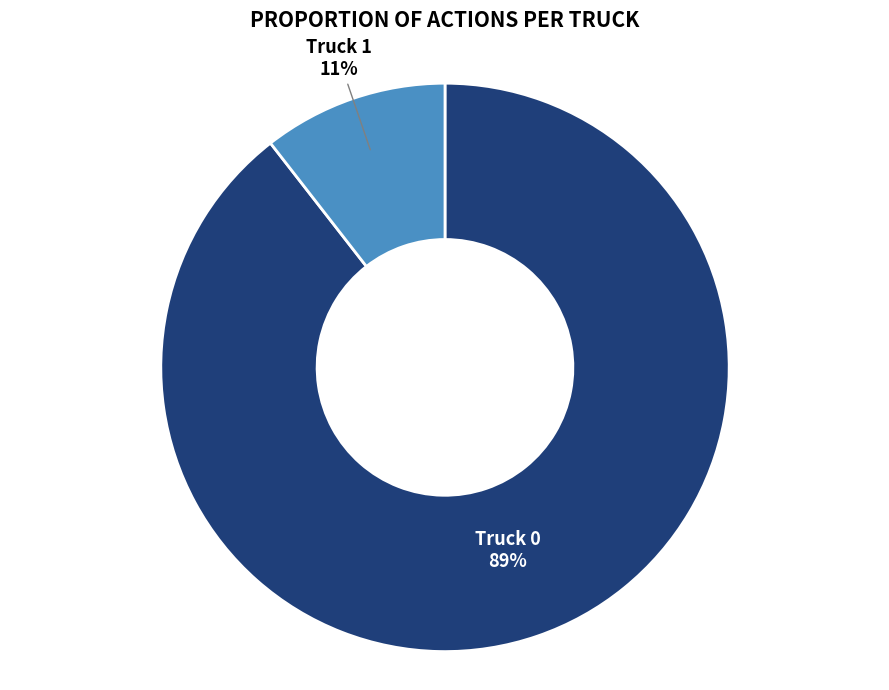

What percentage is the Truck 0 slice, to the nearest percent?

89%